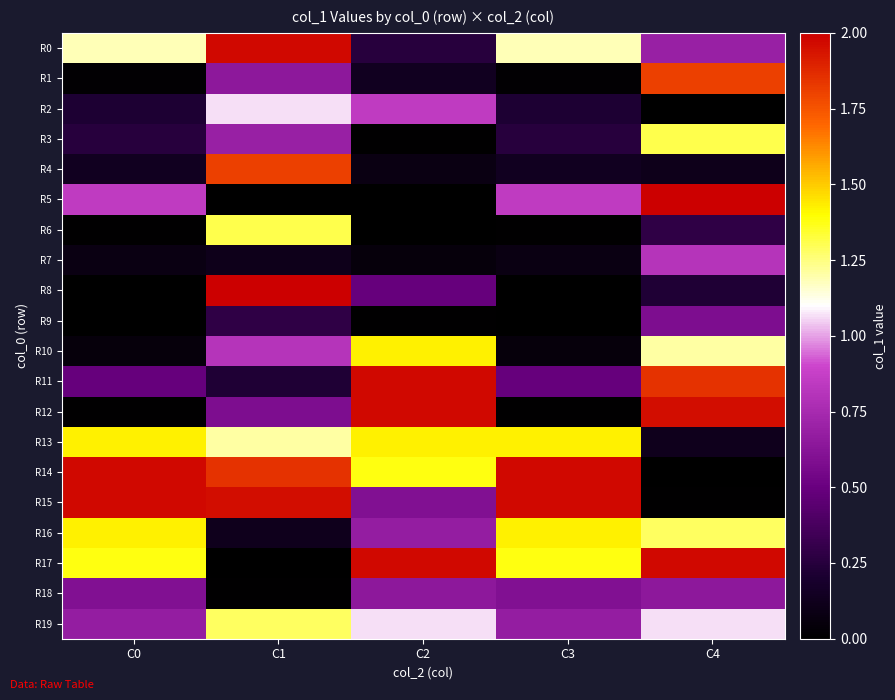

What is the total value across all series at C2?

15.0